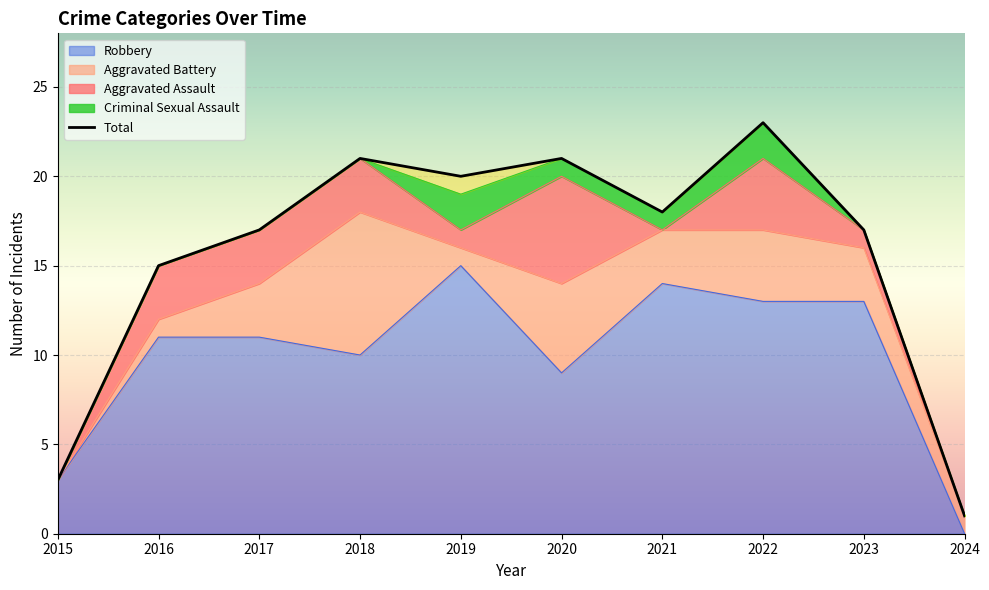

How many interior local valleys (lower than both neighbors) does the data have?

2